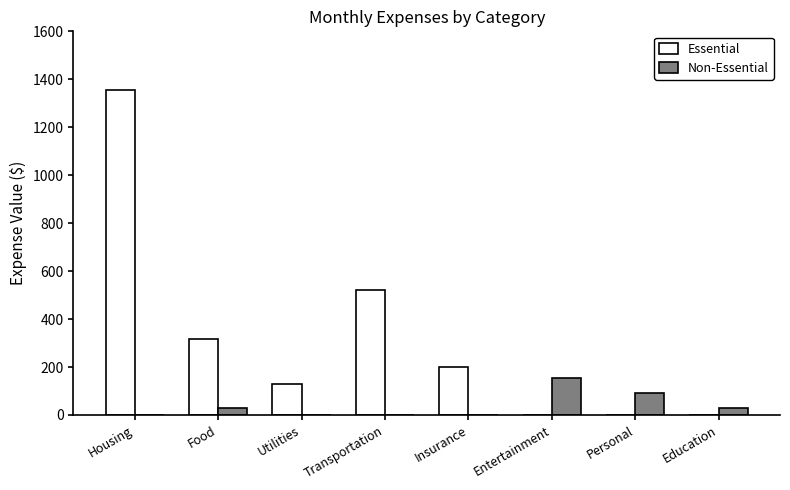

What is the total value across all series at Personal?

90